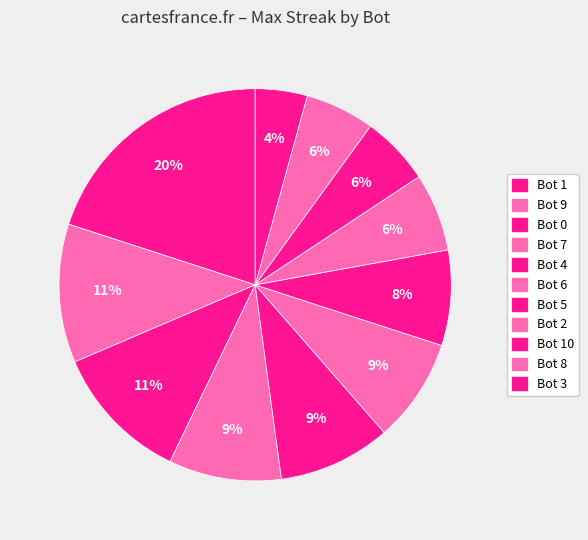

Count the number of slices in the pie.

11